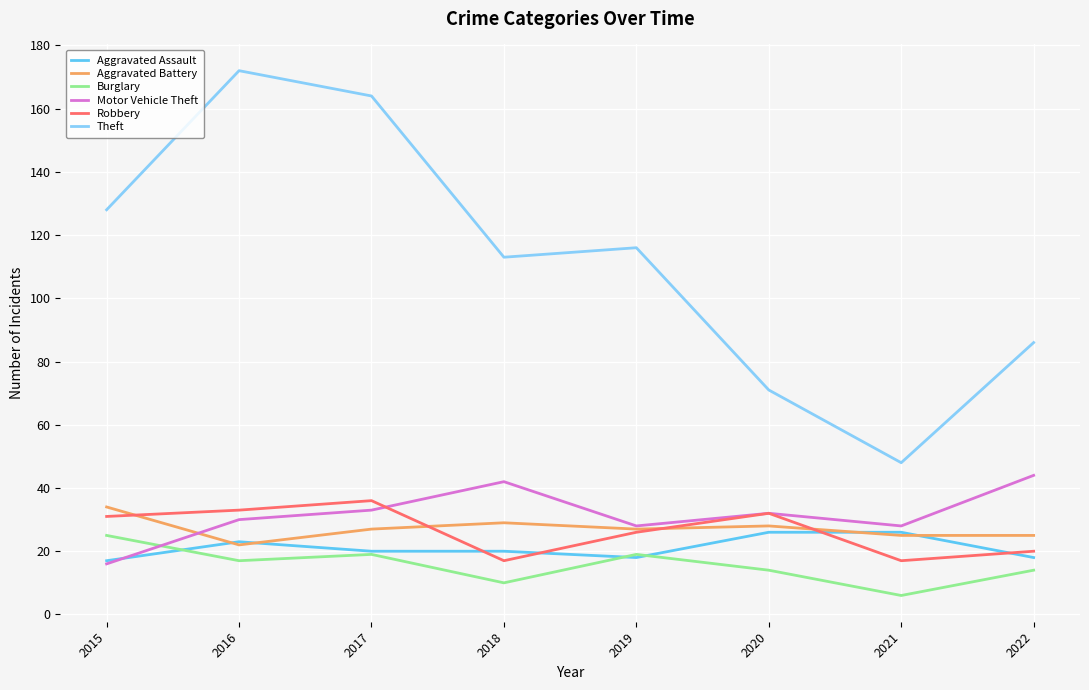

Which series ends up on top after the final intersection of Aggravated Assault and Motor Vehicle Theft?

Motor Vehicle Theft